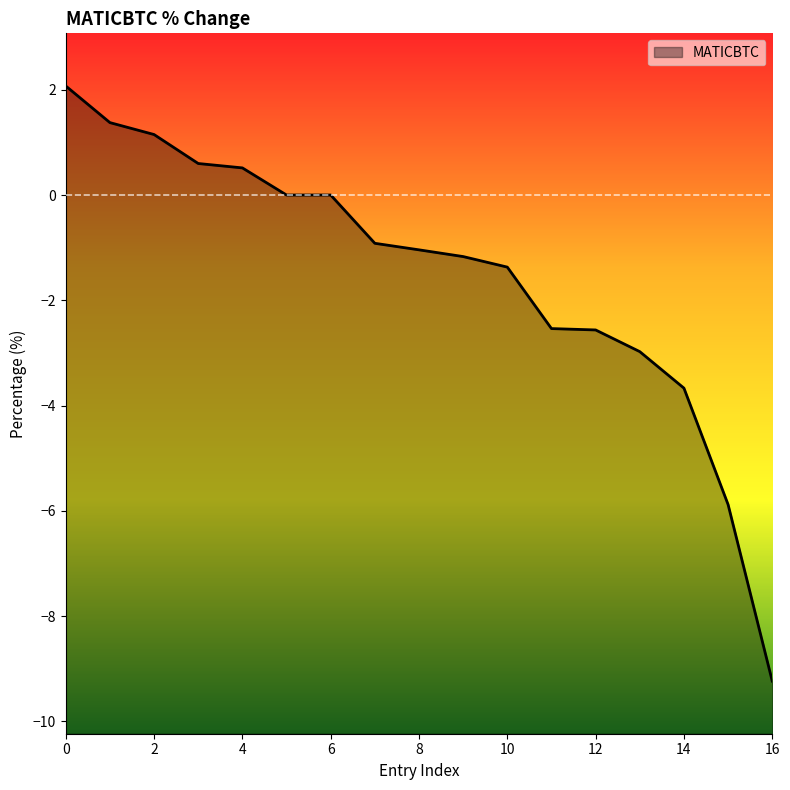

How many categories are shown in the chart?

17